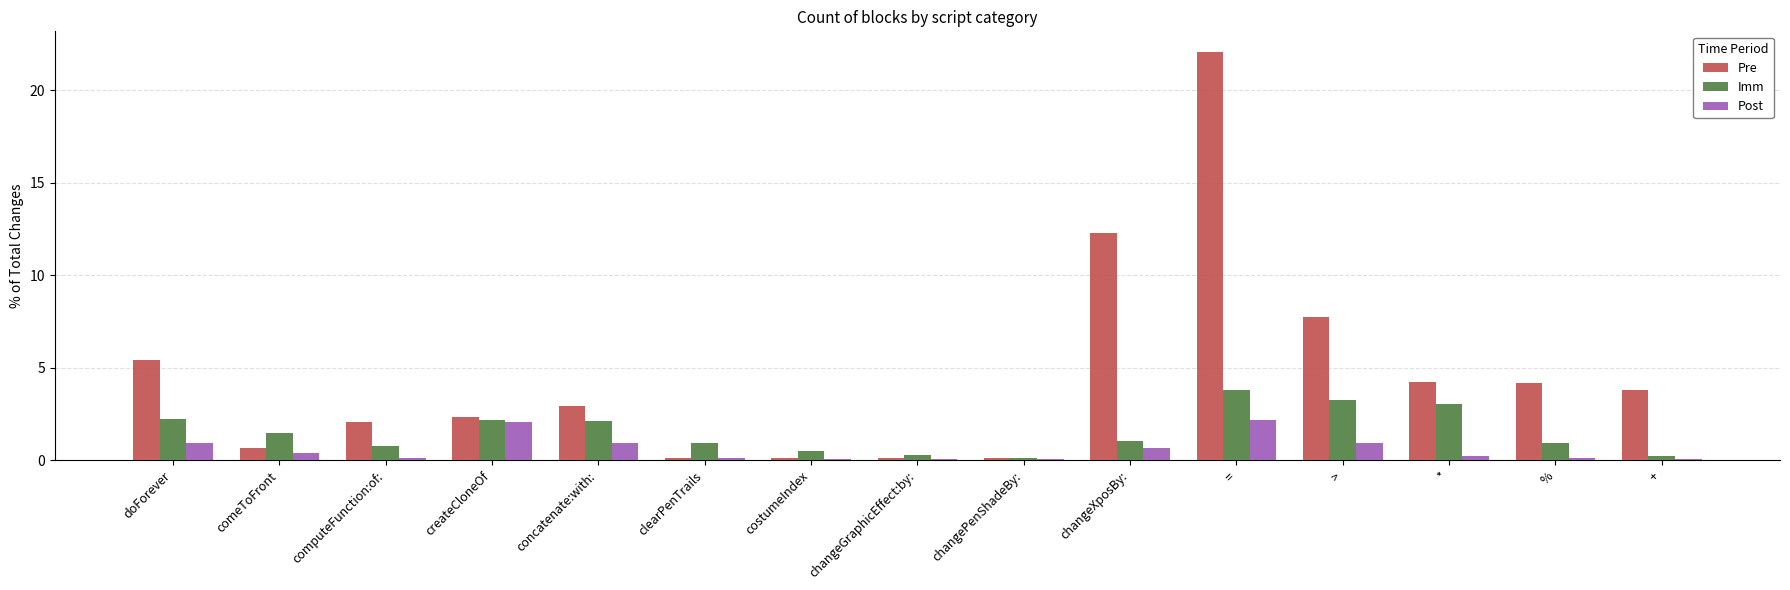

Which label corresponds to the largest value in the chart?

=